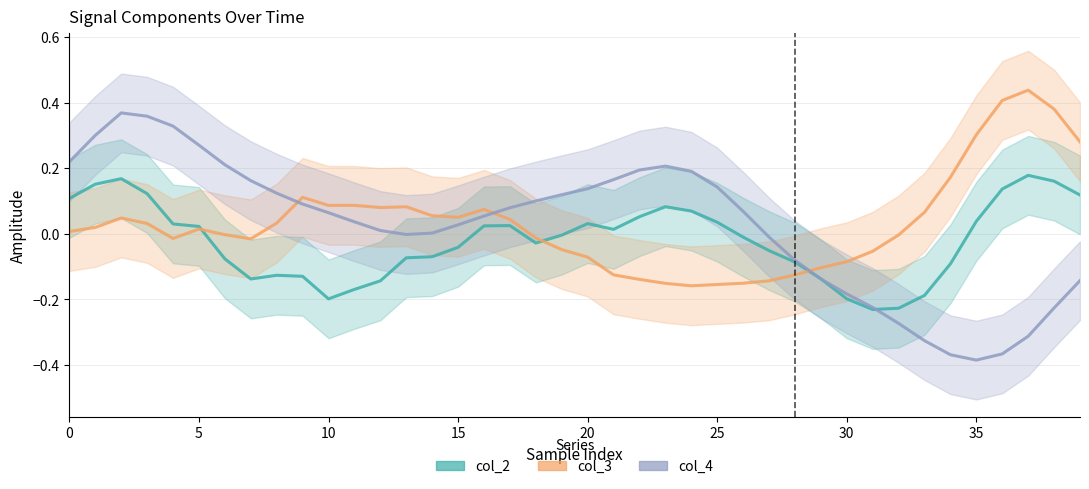

Which series has the largest total across all categories?

col_3